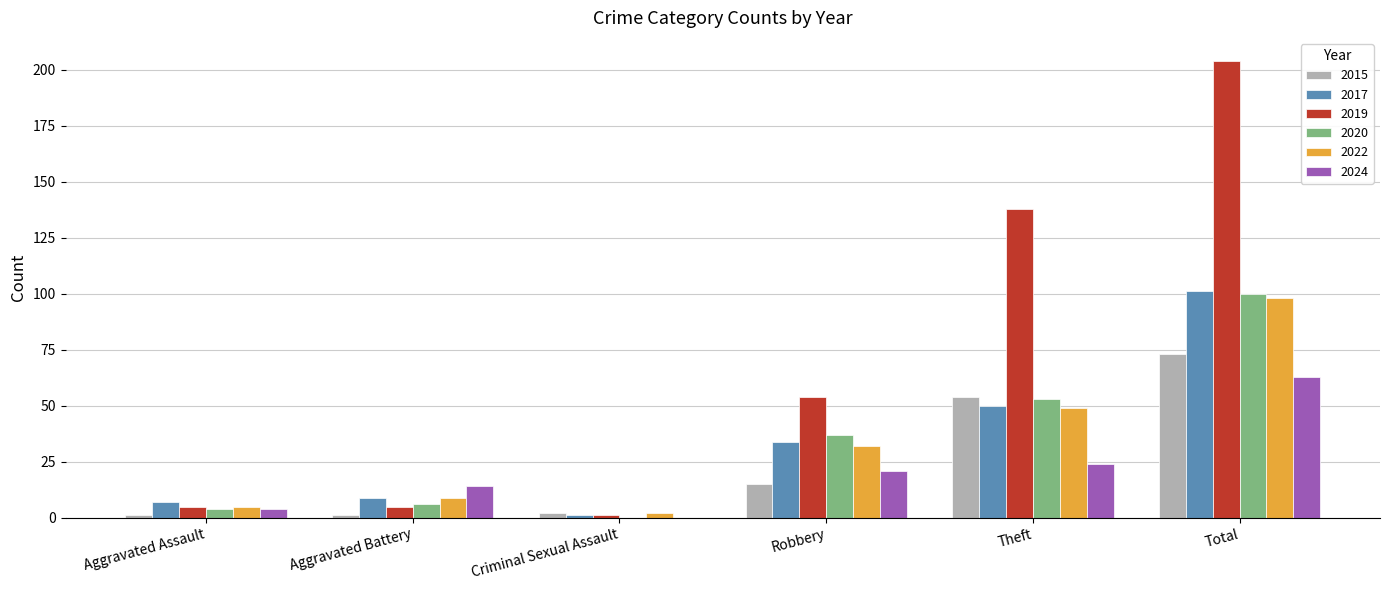

What is the sum of all 2017 values?

202